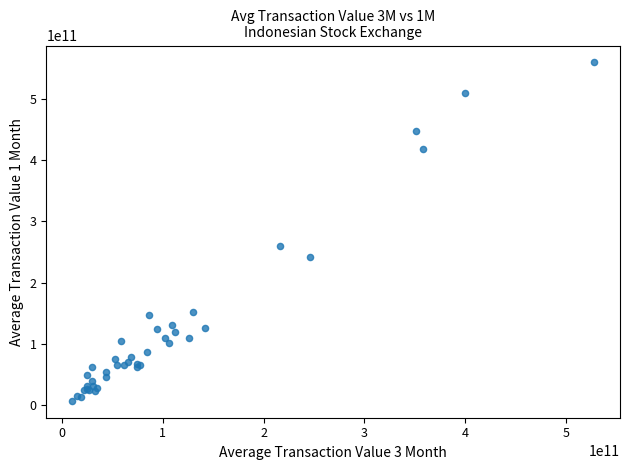

What Y value in the scatter plot is closest to 283429213387?

260706236625